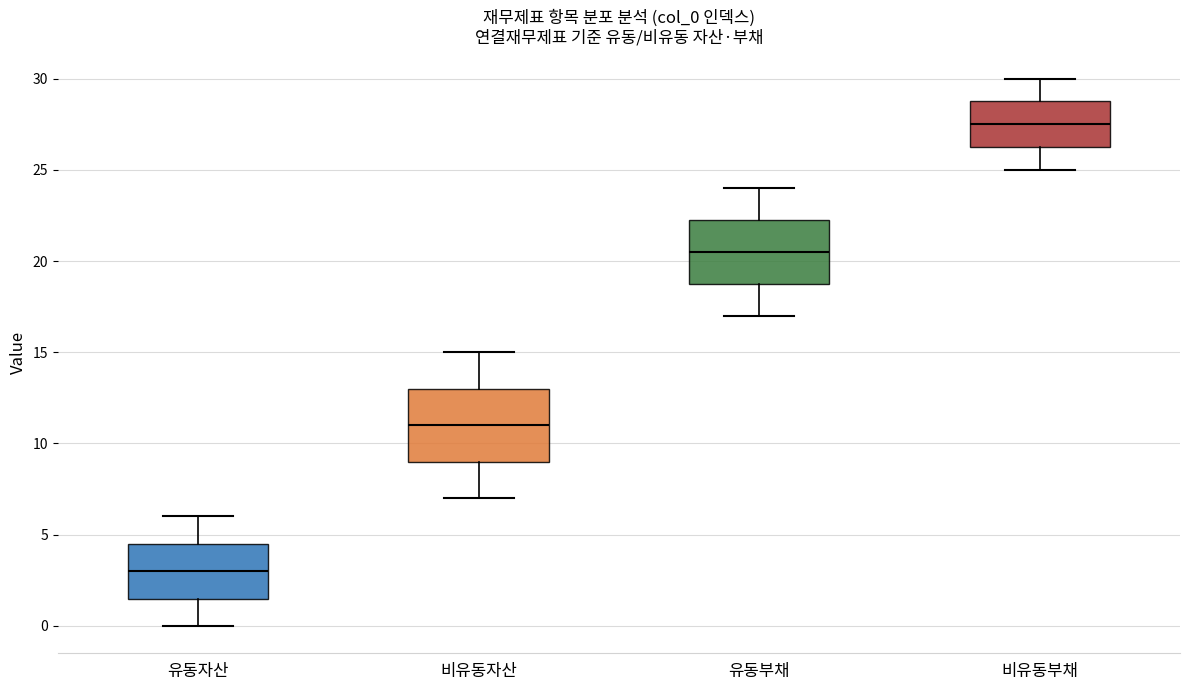

Reading left to right, read every box against the y-axis: the position of its median line, the range the box covers, and the ends of its whiskers. The values are not printed on the chart, so give them approximately, as read against the axis.

유동자산: median 3.0, box 1.5 to 4.5, whiskers 0.0 to 6.0
비유동자산: median 11.0, box 9.0 to 13.0, whiskers 7.0 to 15.0
유동부채: median 20.5, box 19.0 to 22.5, whiskers 17.0 to 24.0
비유동부채: median 27.5, box 26.5 to 29.0, whiskers 25.0 to 30.0